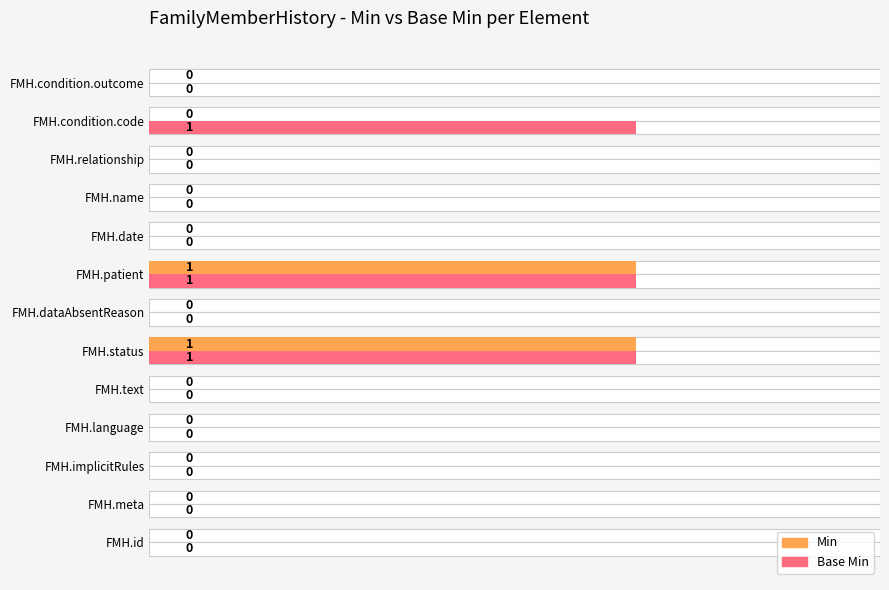

What position from the left is FMH.relationship?

11